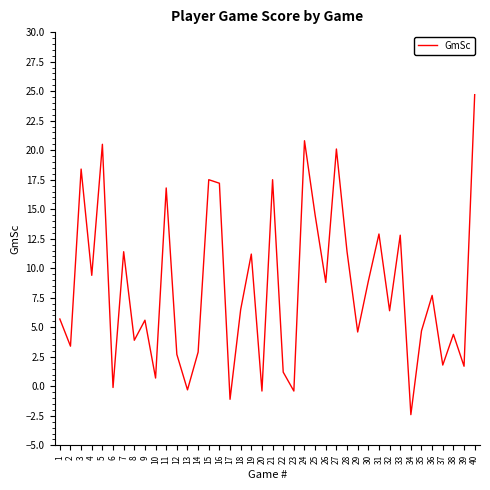

What is the smallest value displayed?

-2.4